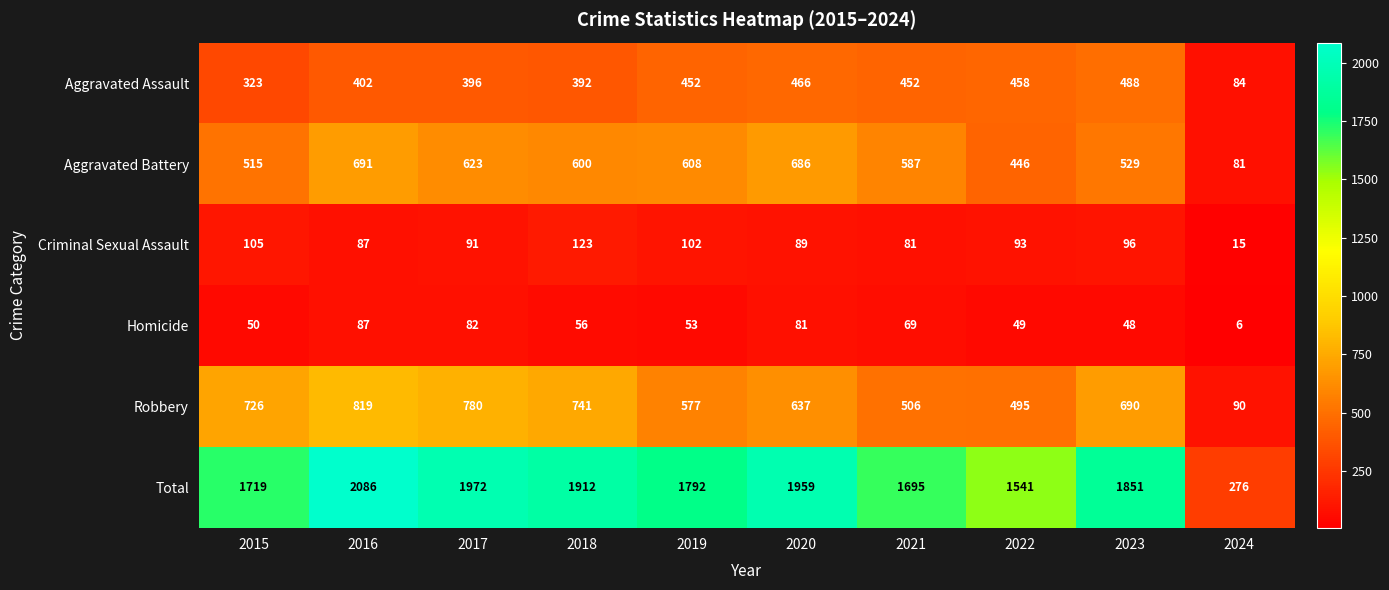

The value of Total at 2017 is 1972. True or false?

True